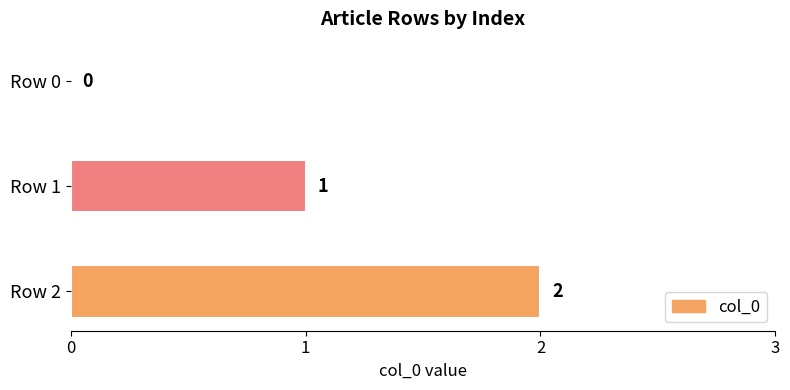

The value at Row 2 is 2. True or false?

True